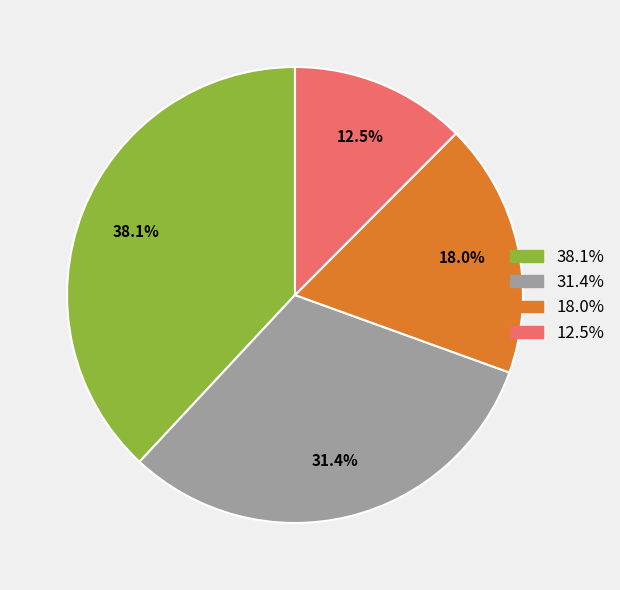

Count the number of slices in the pie.

4